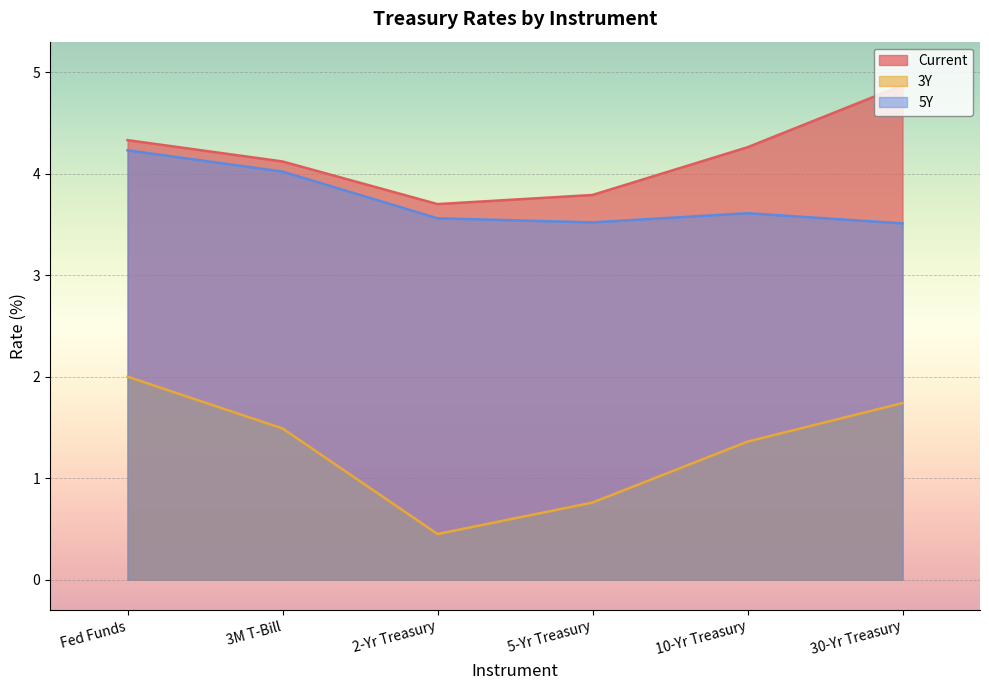

How many lines are shown in the chart?

3